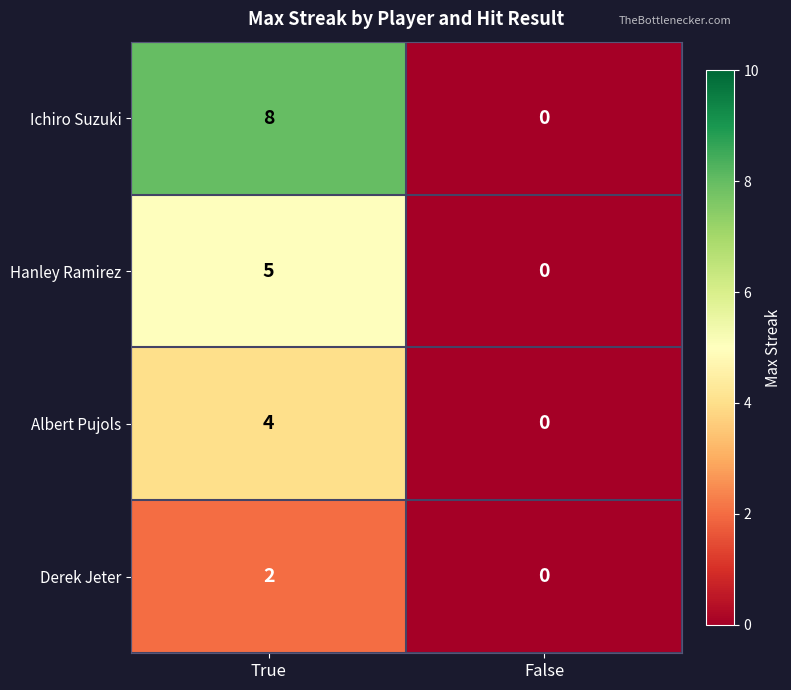

How many distinct data groups are displayed?

4